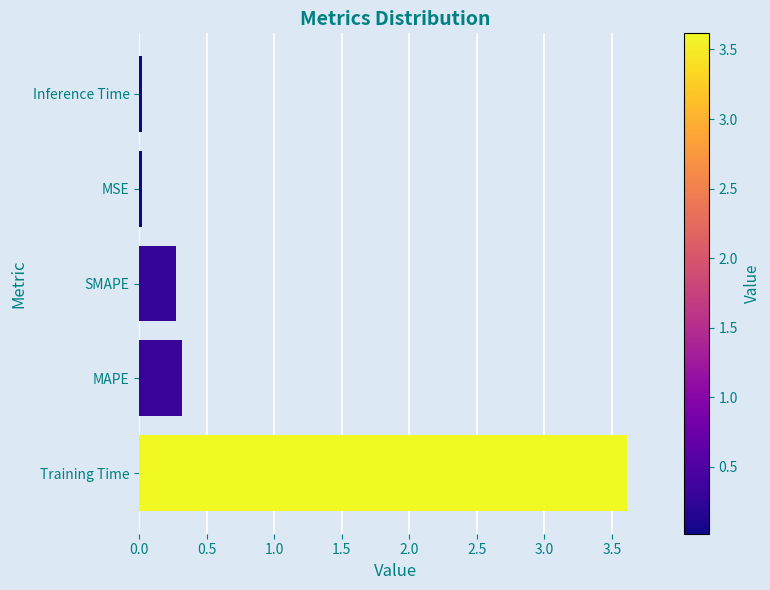

Are the bars horizontal?

Yes